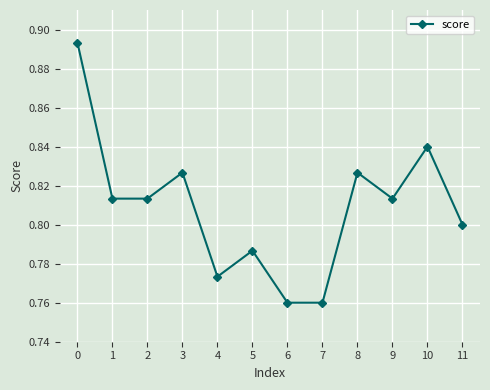

Between 5 and 3, which is larger?

3